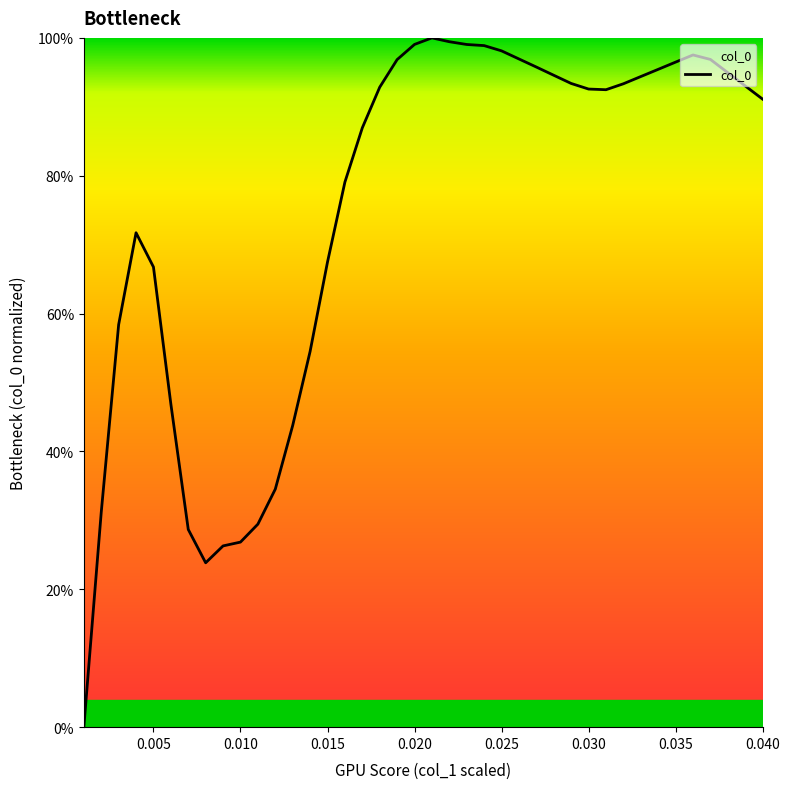

How many points are lower than both their immediate neighbors (excluding endpoints)?

2